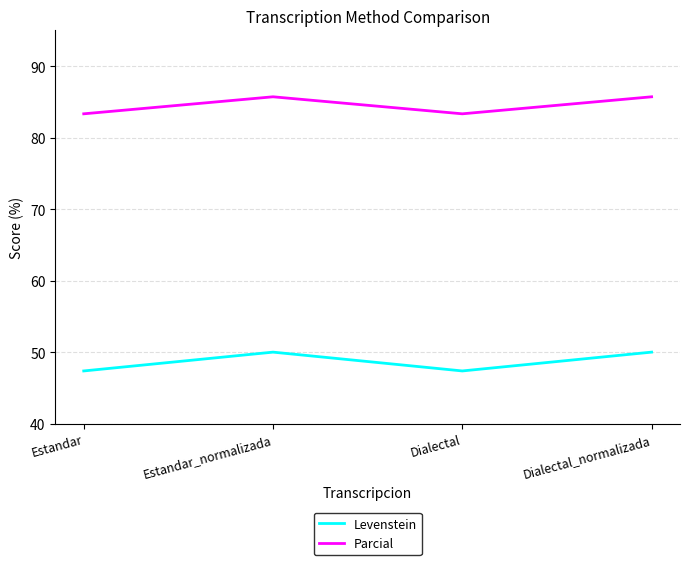

What is the difference between the highest and lowest values at Estandar_normalizada?

35.7